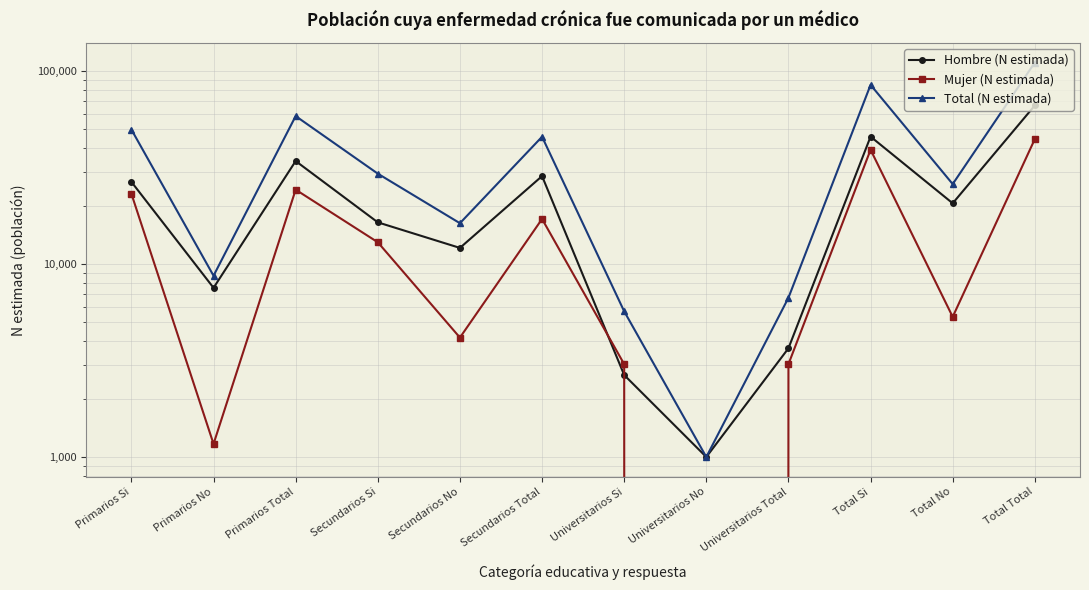

What is the label of the 11th point from the right?

Primarios No